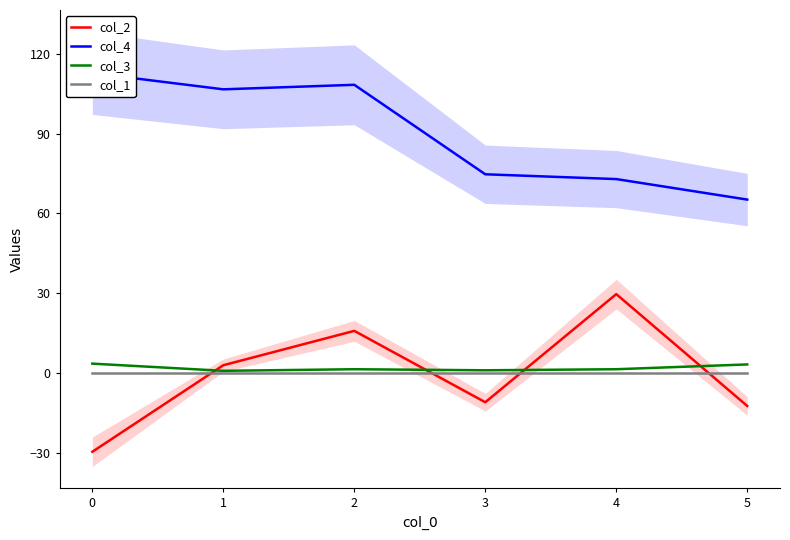

True or false: col_3 and col_1 cross at least once.

False